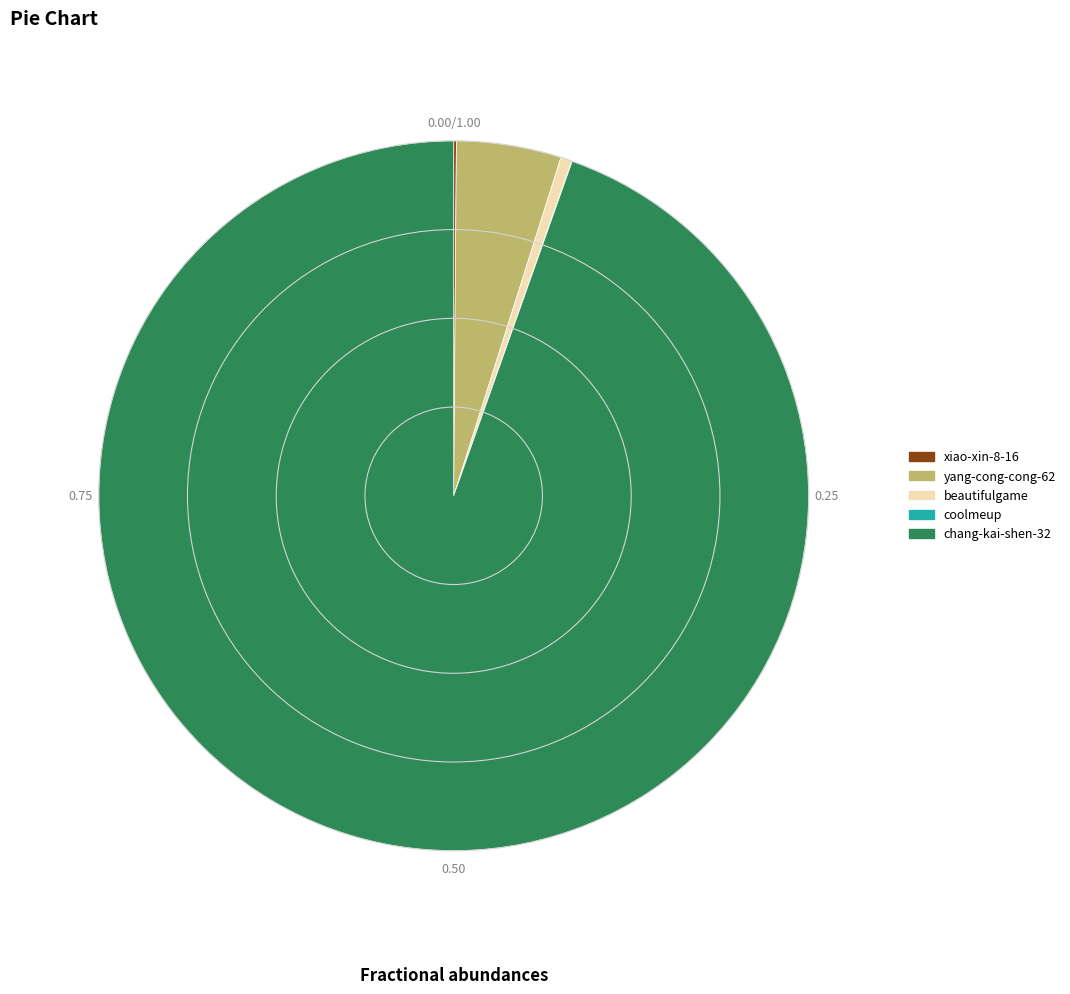

Does any single category account for the majority?

Yes